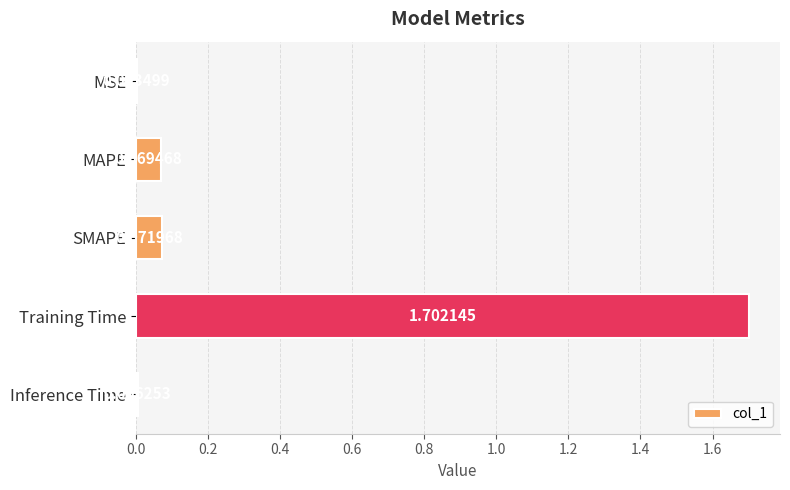

What is the sum of all values?

1.9